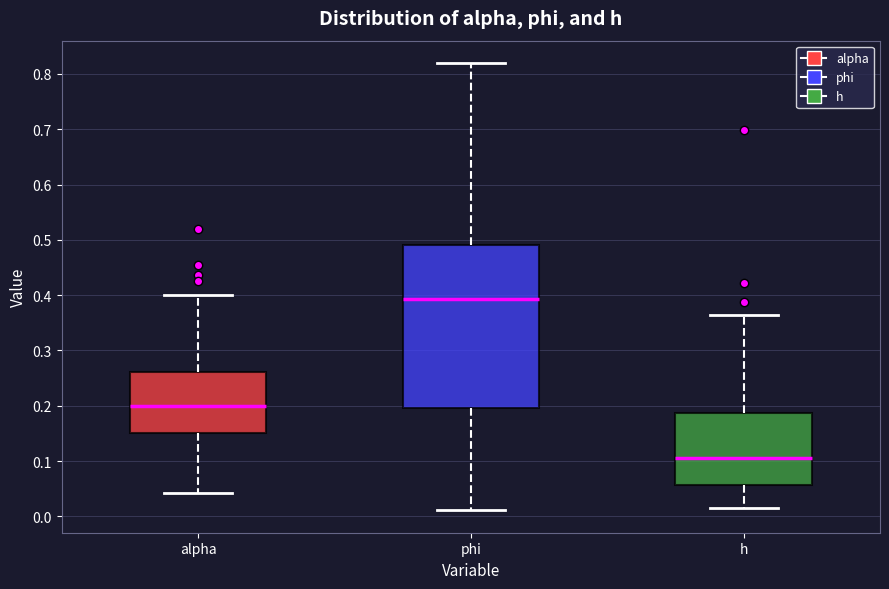

Which box's median line is the highest?

phi